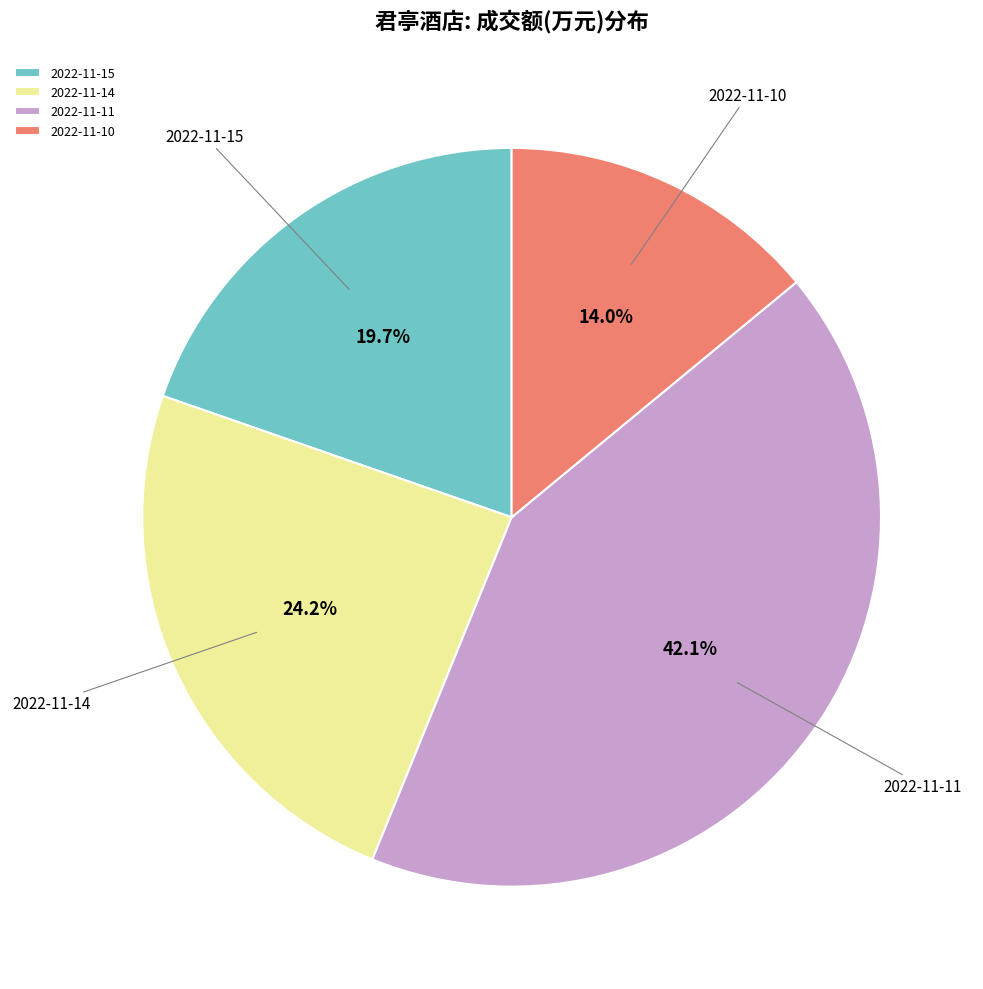

Approximately how many times larger is the value at 2022-11-15 compared to 2022-11-10?

1.4